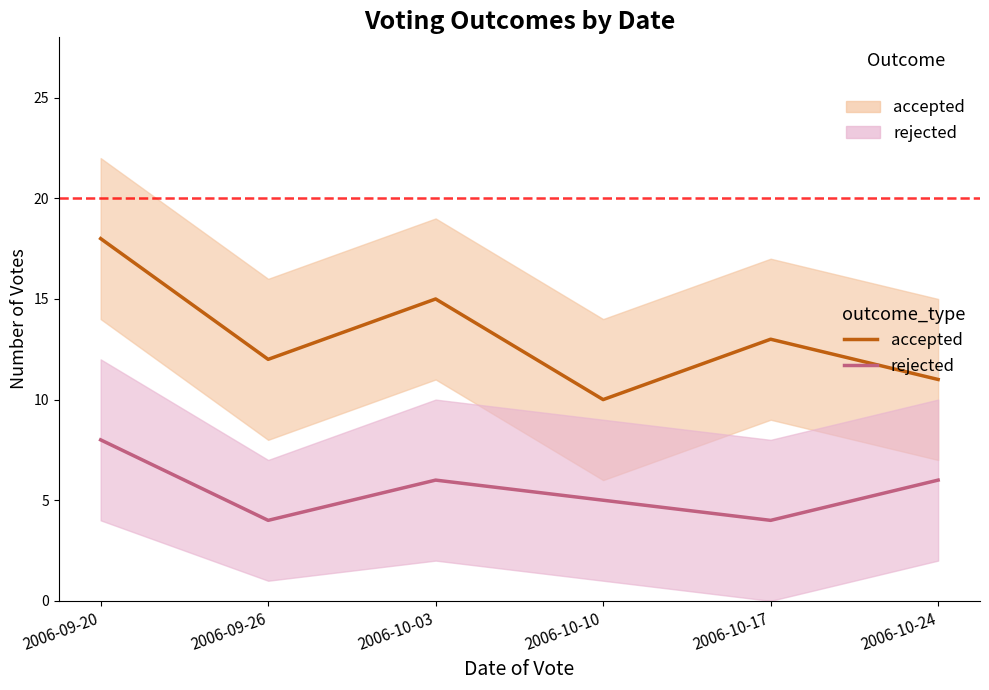

List the labels in order of accepted value, largest first.

2006-09-20, 2006-10-03, 2006-10-17, 2006-09-26, 2006-10-24, 2006-10-10